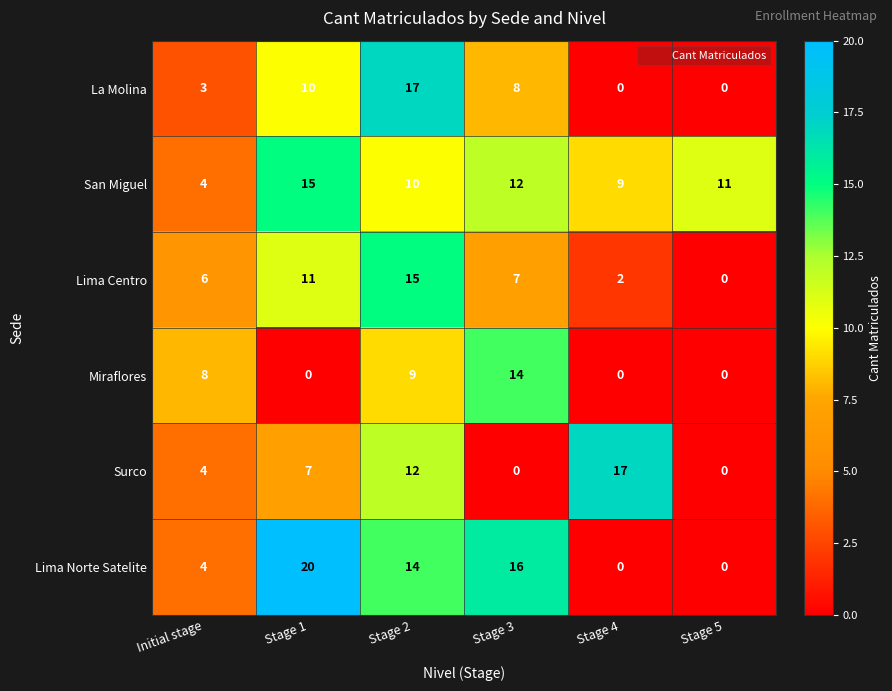

What is the sum of the Miraflores values at Stage 1 and Stage 3?

14